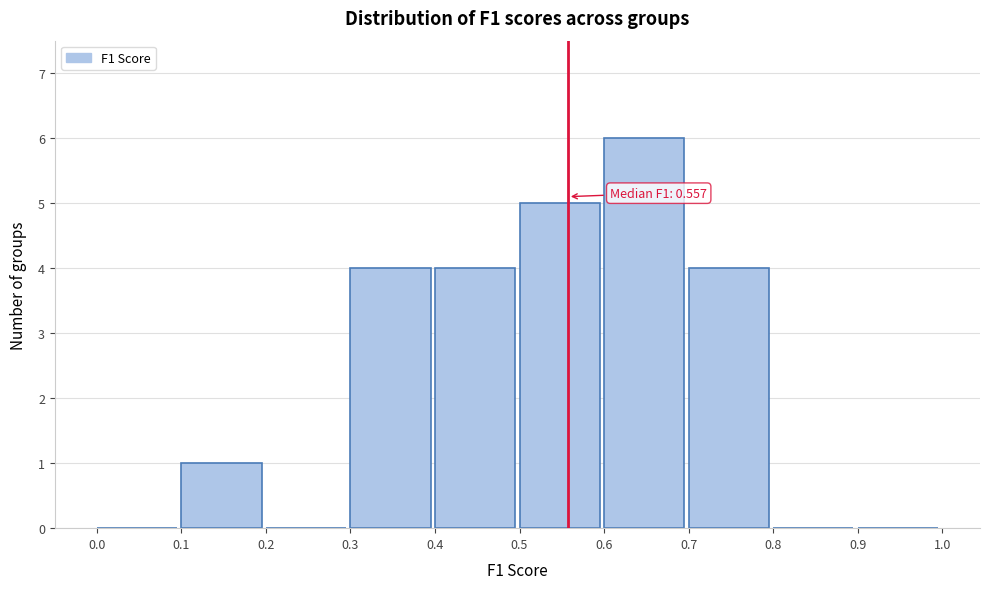

Over which range of the x-axis is the bar tallest?

0.6 to 0.7